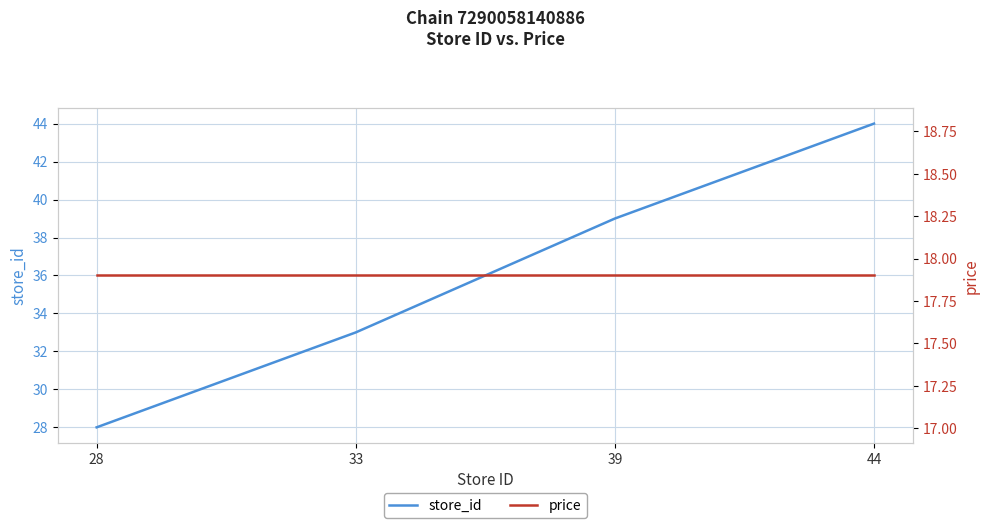

Reading left to right, list all the values displayed in this chart.

store_id: 28=28.0	33=33.0	39=39.0	44=44.0
price: 28=17.9	33=17.9	39=17.9	44=17.9